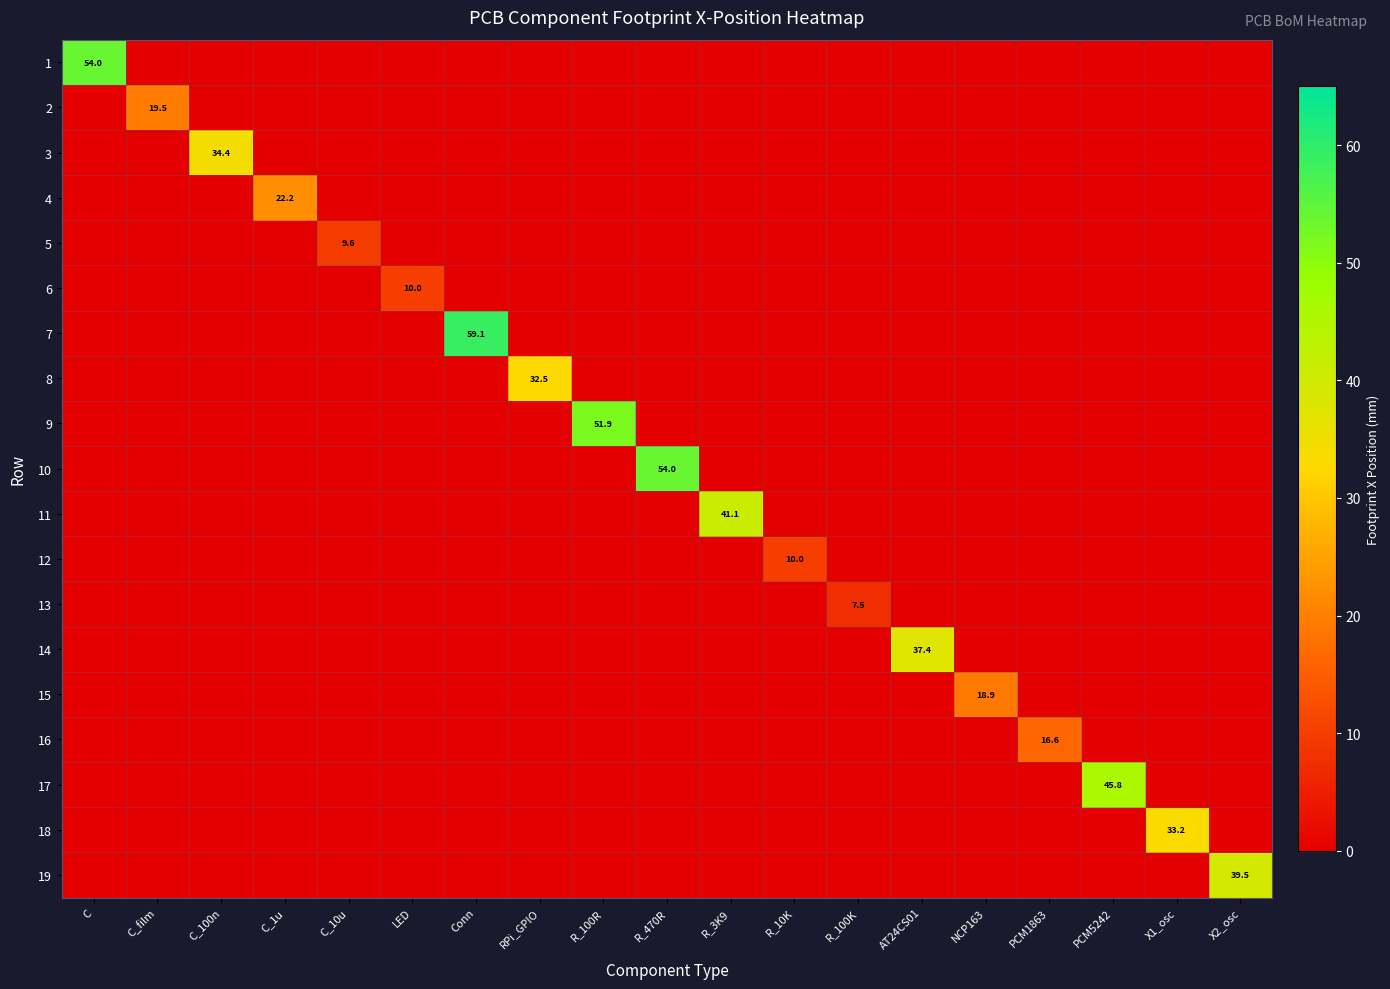

At how many categories does at least one series exceed 25?

11